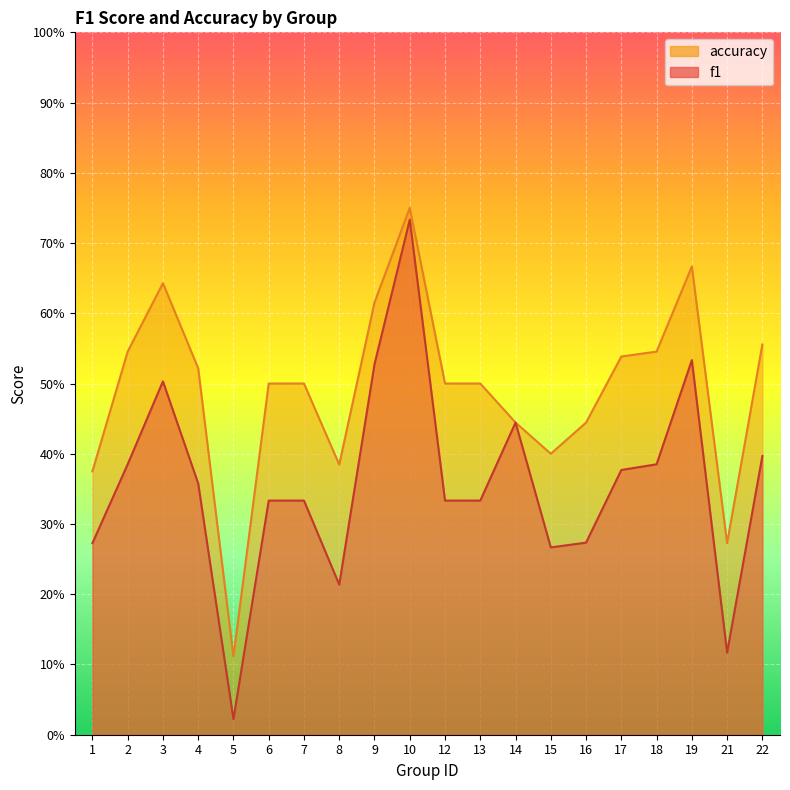

List the series in order of their peak value, highest first.

accuracy, f1